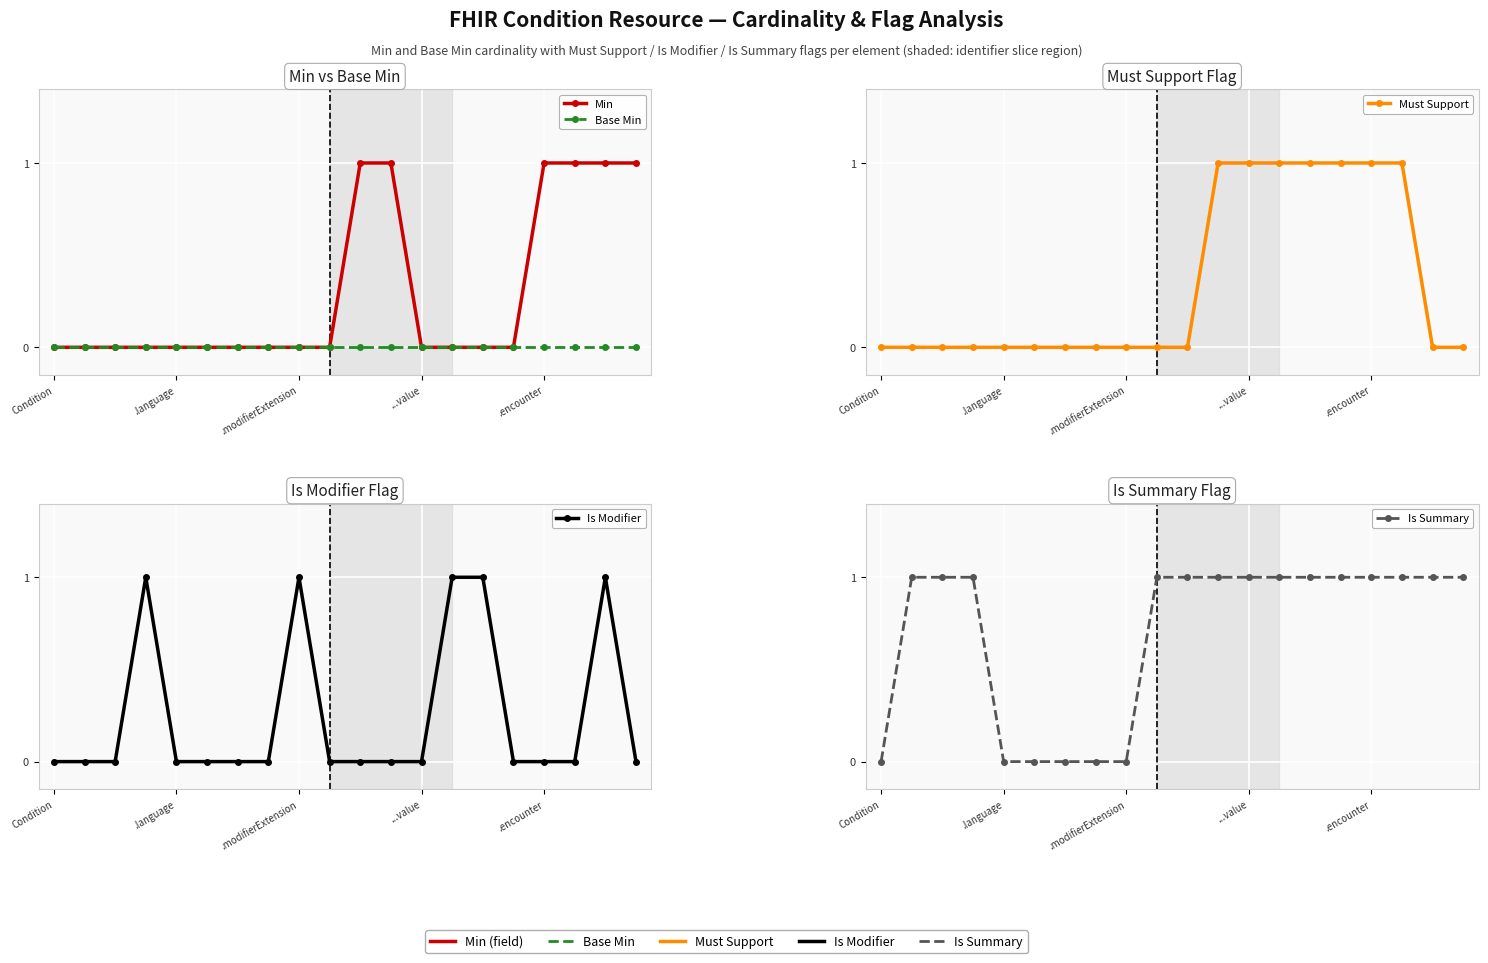

True or false: Base Min and Is Summary intersect in this chart.

False